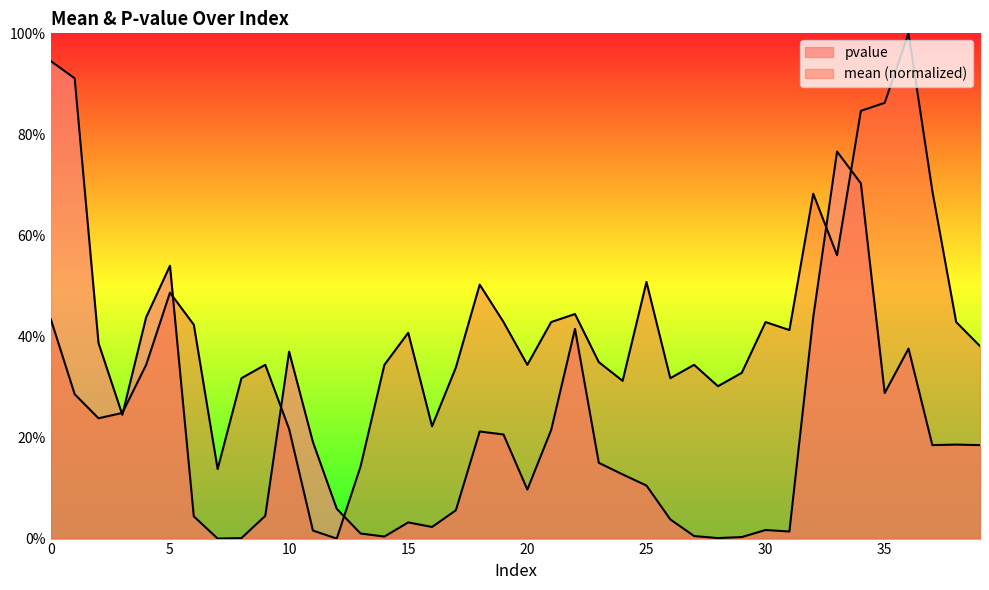

How many positive values does the mean series have?

39